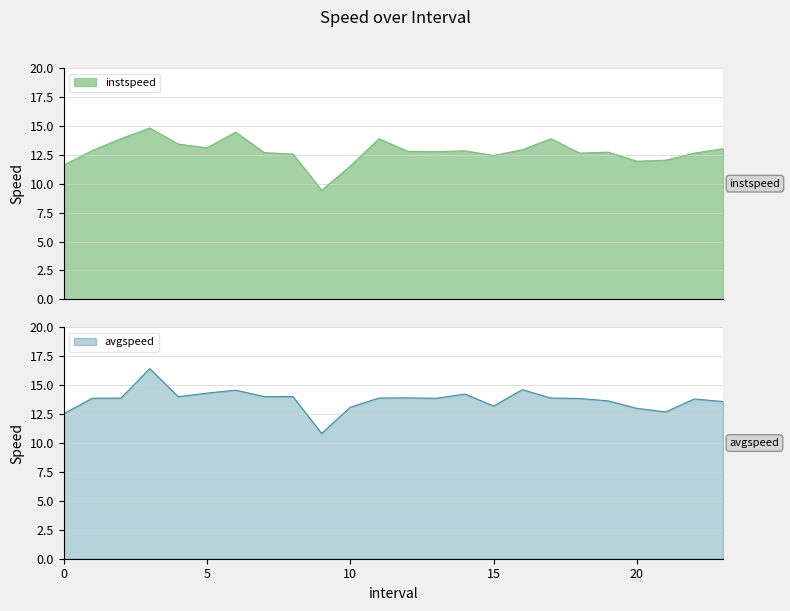

Between 9.0 and 21.0, which series saw the biggest shift?

instspeed